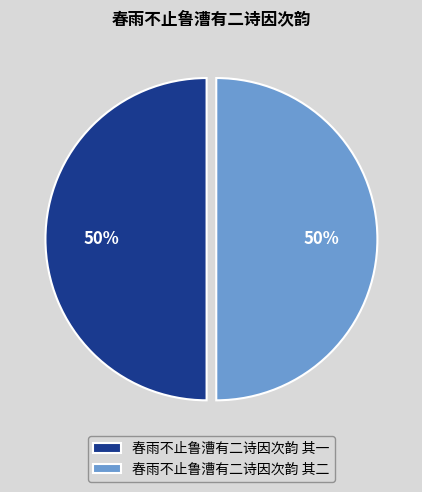

Is it true that 春雨不止鲁漕有二诗因次韵 其一 is 50% of the pie?

True